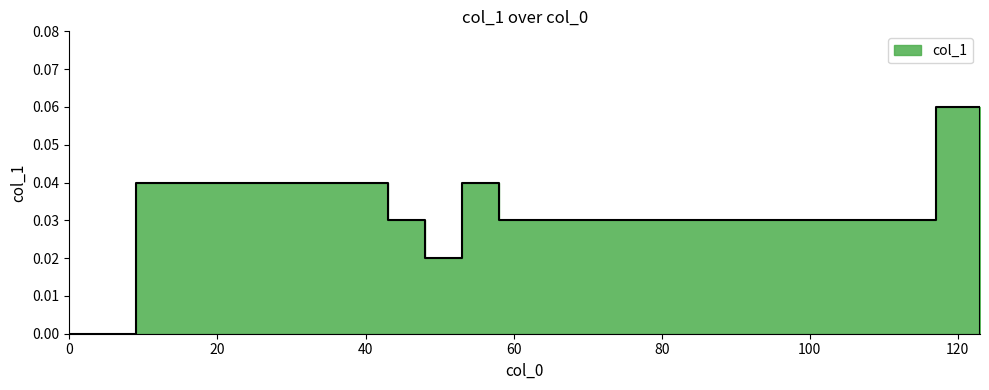

Rank the categories by value from lowest to highest.

0, 123, 48, 43, 58, 65, 69, 83, 9, 11, 13, 23, 31, 36, 53, 117